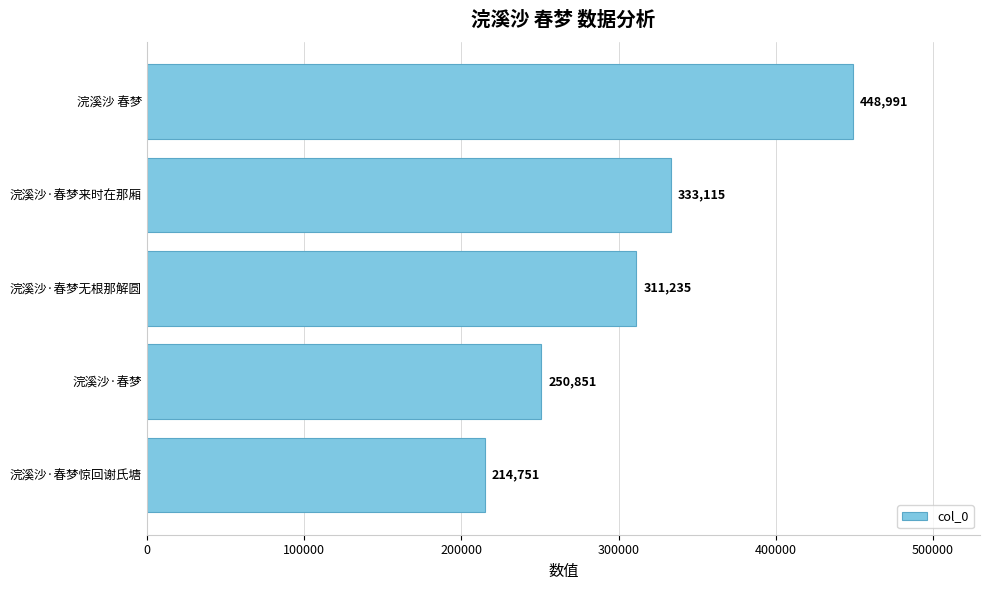

What is the ratio of the value at 浣溪沙·春梦惊回谢氏塘 to the value at 浣溪沙·春梦?

0.9